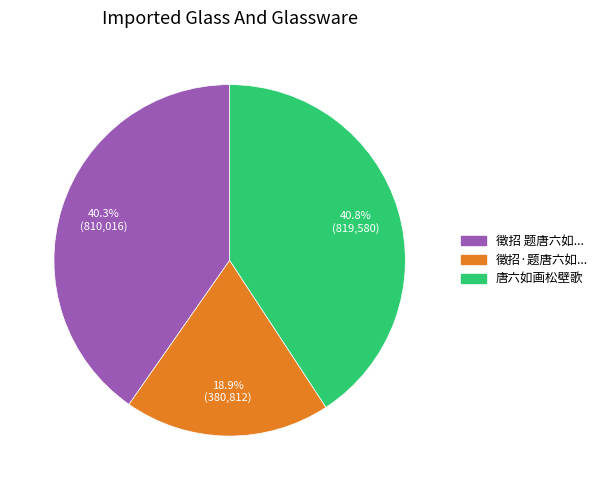

Does any single category account for the majority?

No